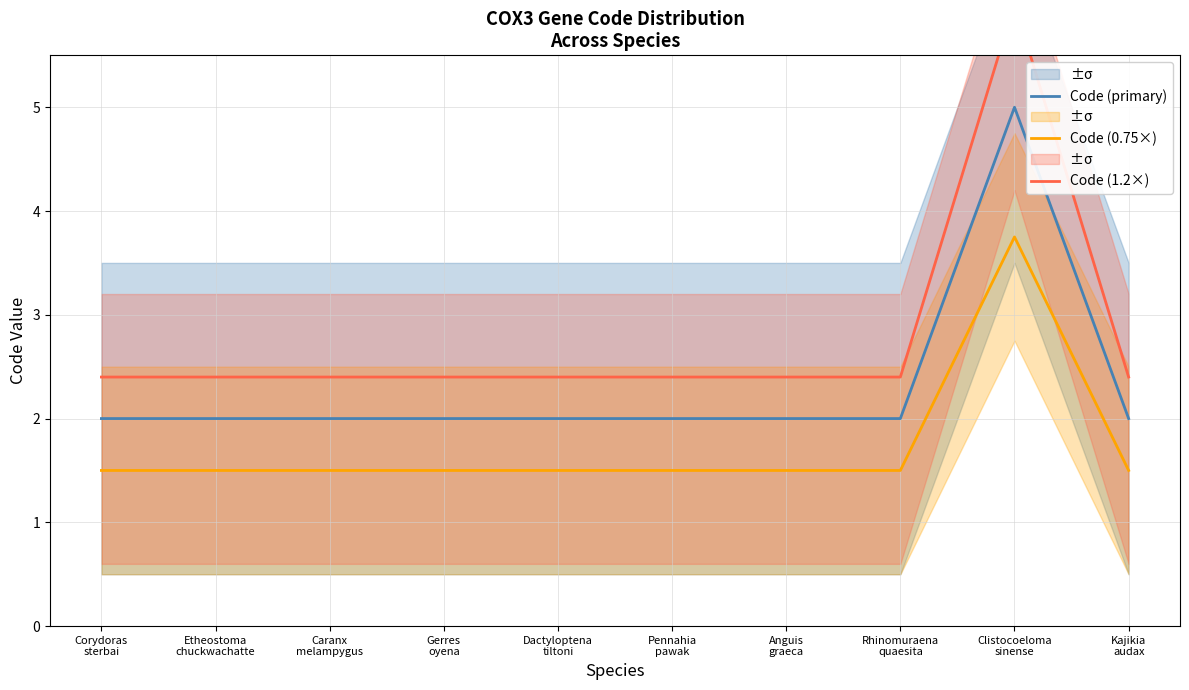

What is the difference between the maximum and minimum values in the Code (0.75×) series?

2.2